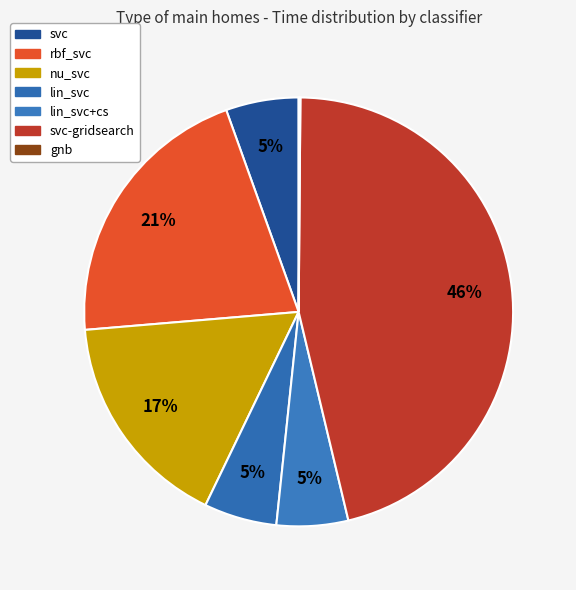

How many segments does this pie chart have?

7